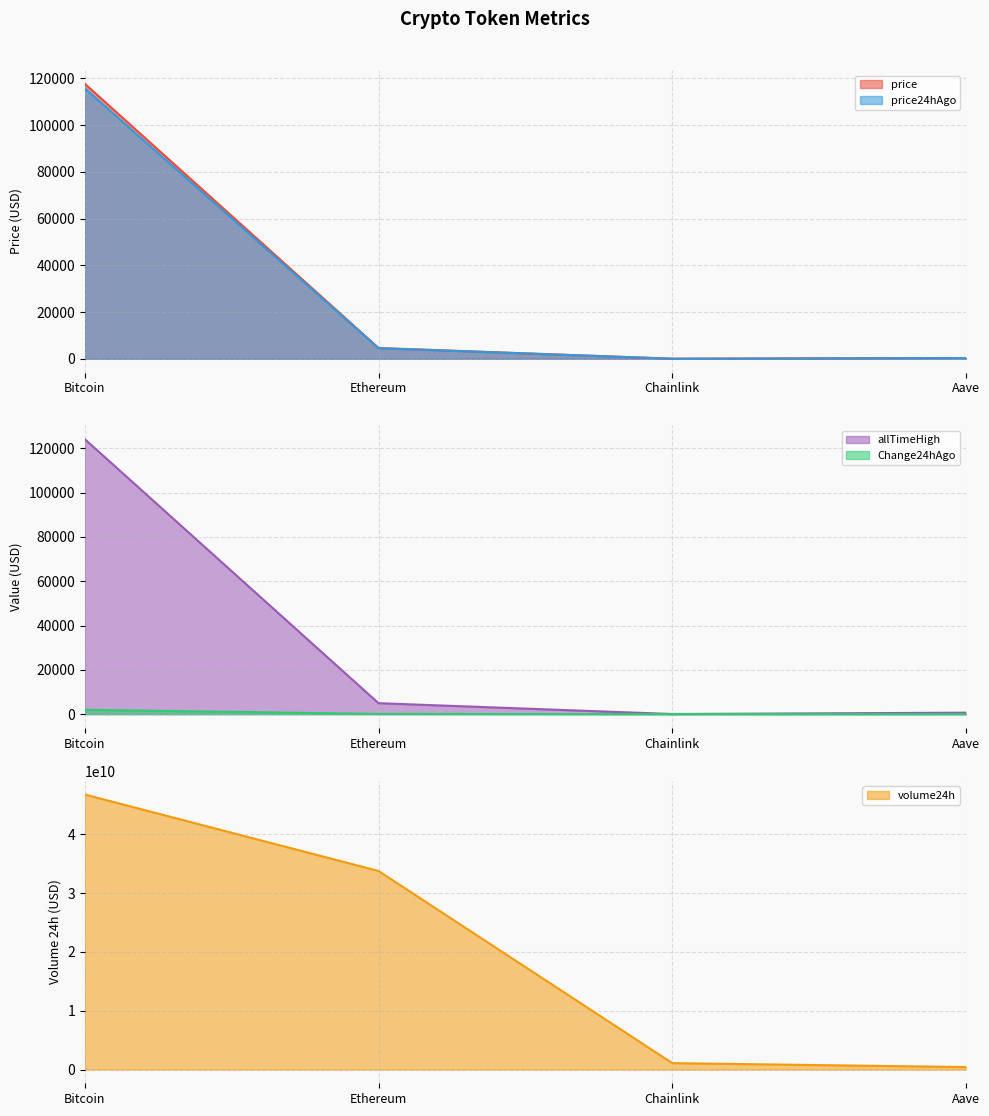

What is the highest value of the allTimeHigh series?

124128.0